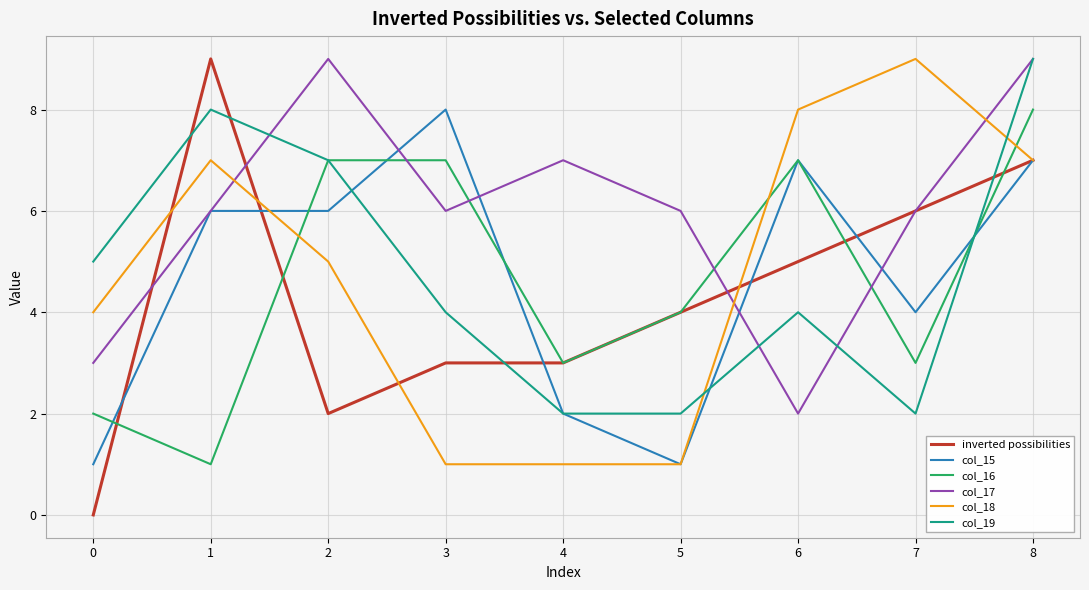

The value of col_18 at 1 is 11. True or false?

False